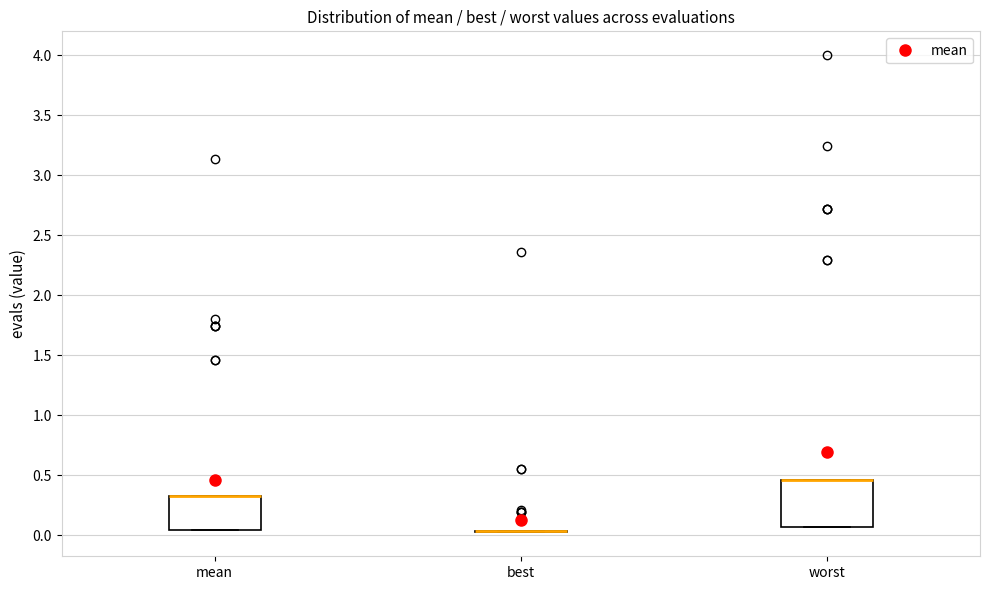

Reading left to right, read every box against the y-axis: the position of its median line, the range the box covers, and the ends of its whiskers. The values are not printed on the chart, so give them approximately, as read against the axis.

mean: median 0.35 (drawn on the box's upper edge), box 0.05 to 0.35, whiskers 0.05 to 0.35
best: box collapsed to a line at 0.05, whiskers 0.05 to 0.05
worst: median 0.45 (drawn on the box's upper edge), box 0.05 to 0.45, whiskers 0.05 to 0.45